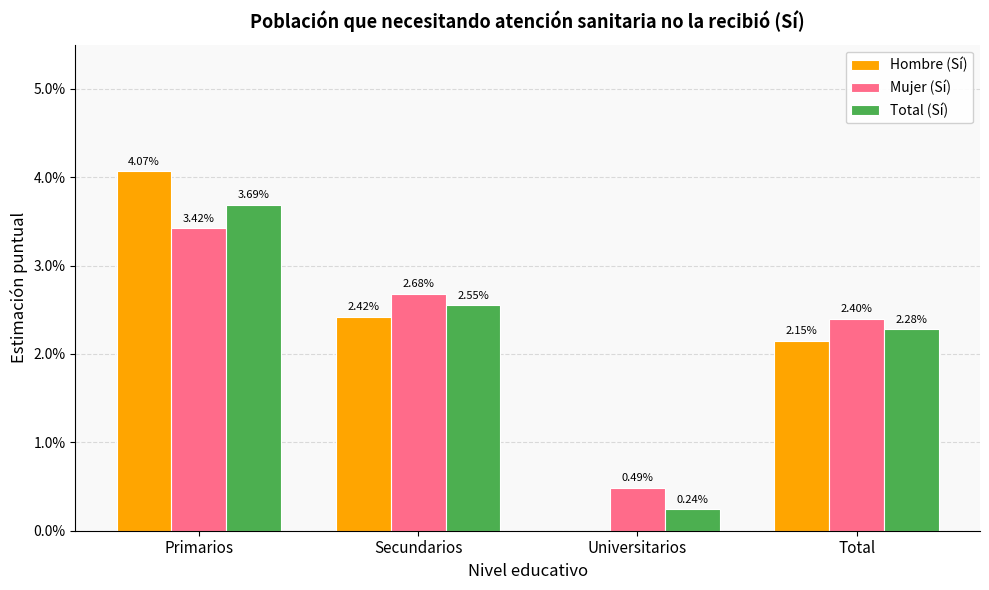

Which series has the widest spread of values?

Hombre (Sí)